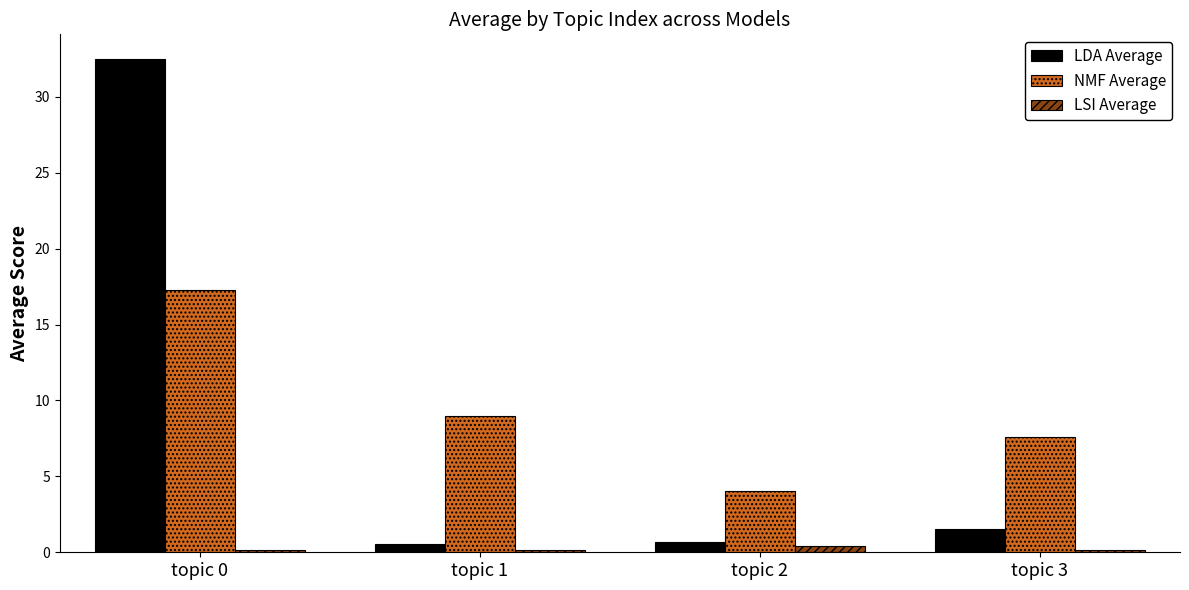

What is the sum of all LDA Average values?

35.3